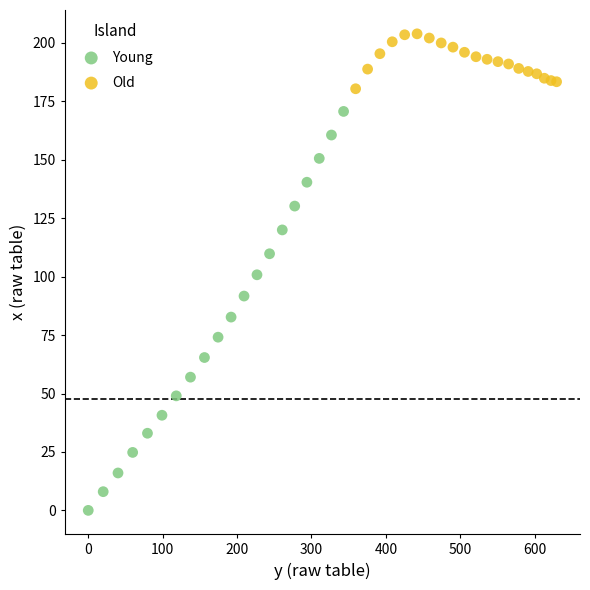

Which series contains the highest Y value?

Old